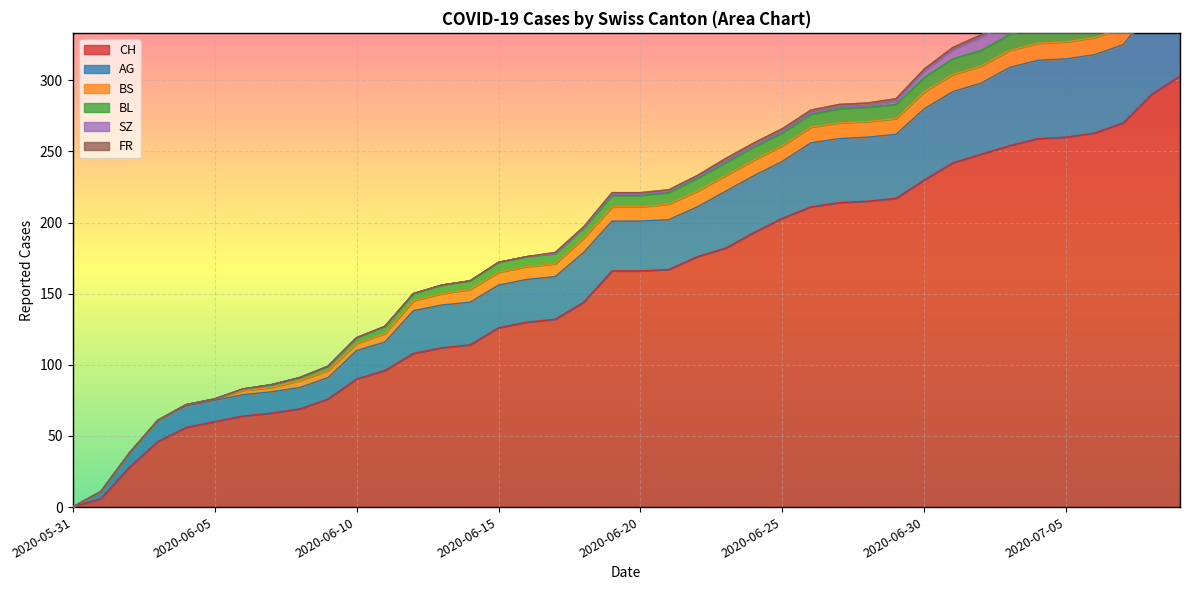

True or false: BL has more than 0 points higher than both neighbors.

False